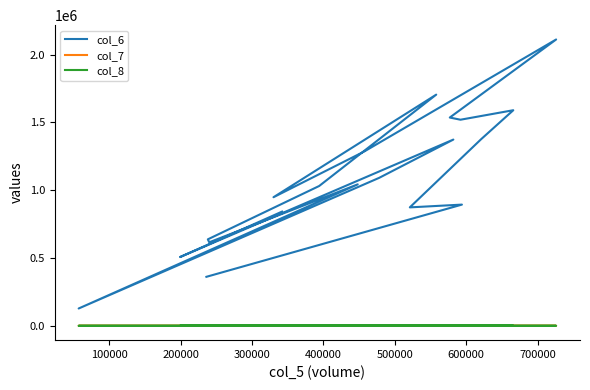

Where is the first local minimum for col_7?

500000